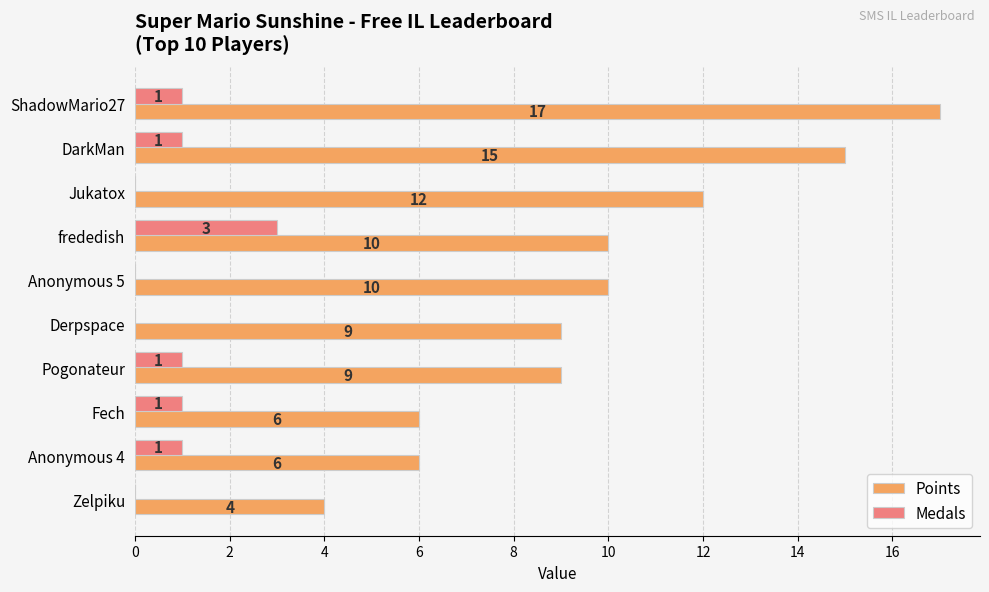

True or false: Points has a value of 4 at ShadowMario27.

False